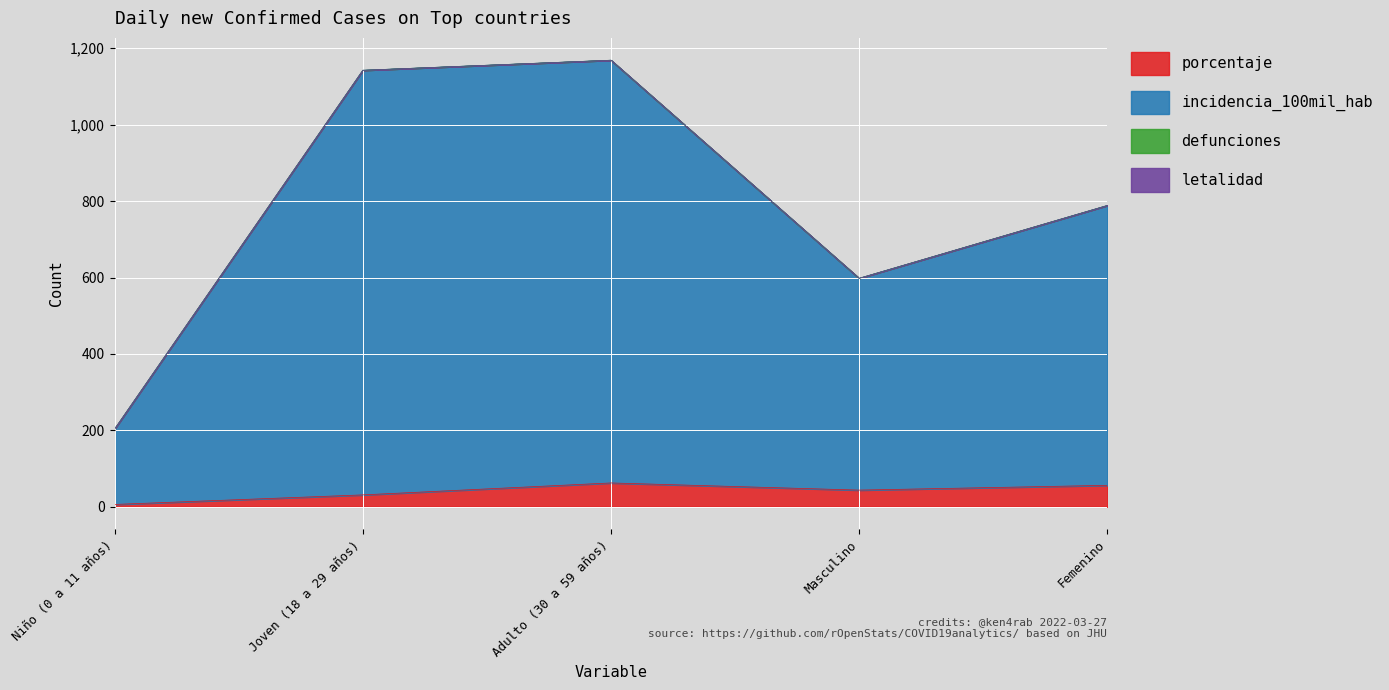

How many values in the porcentaje series are below 43?

2